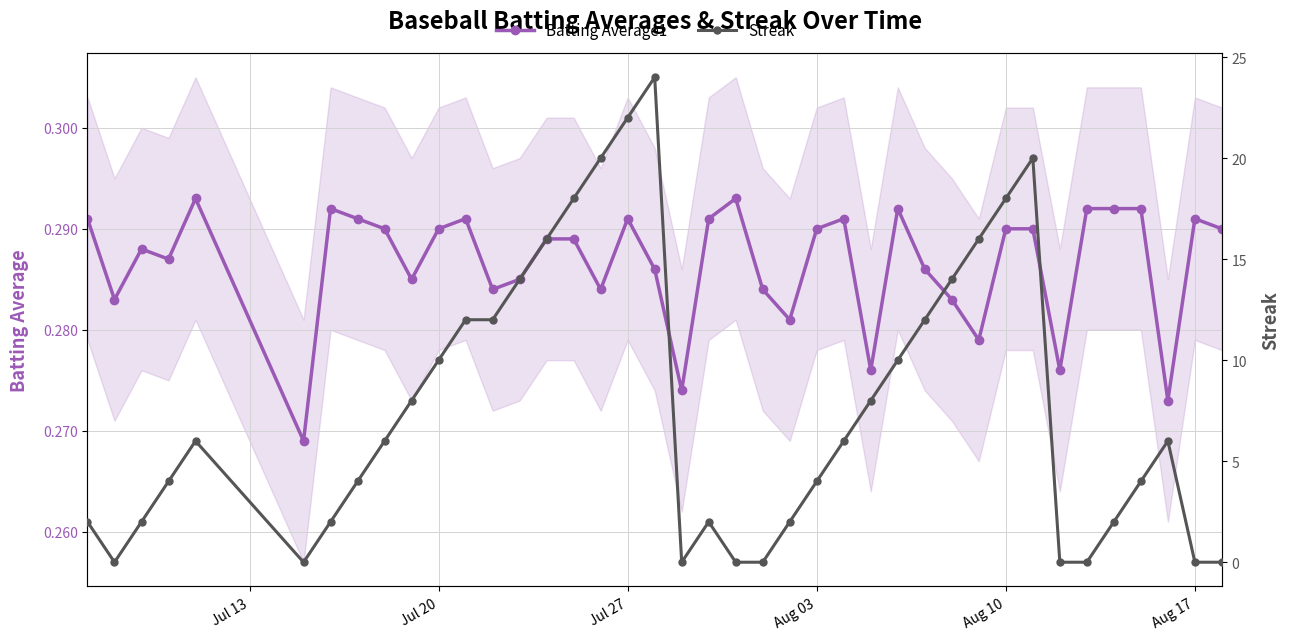

Count the number of categories in the chart.

40